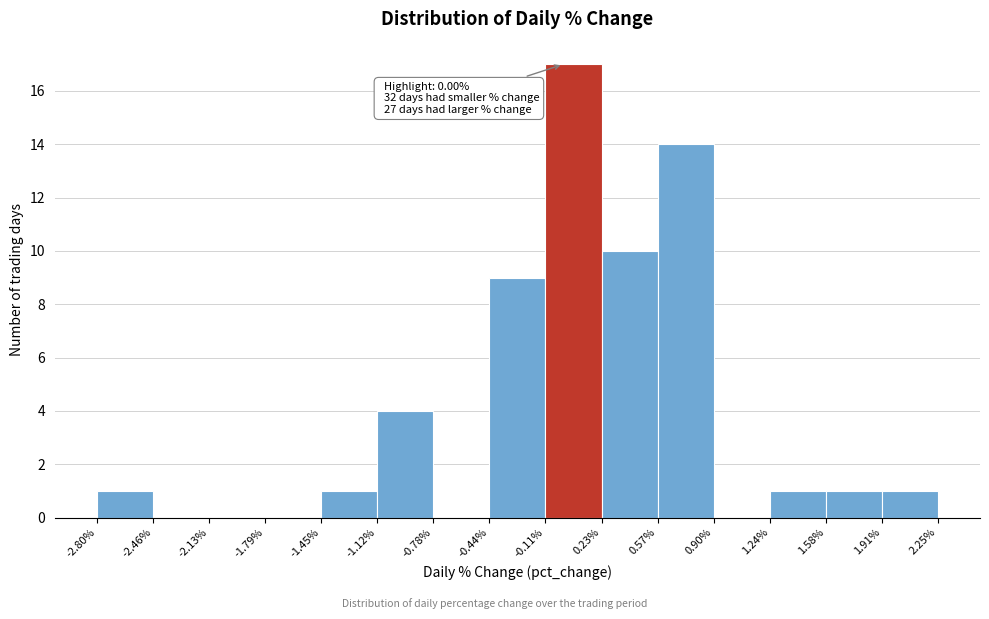

Over which range of the x-axis is the bar tallest?

-0.11% to 0.23%